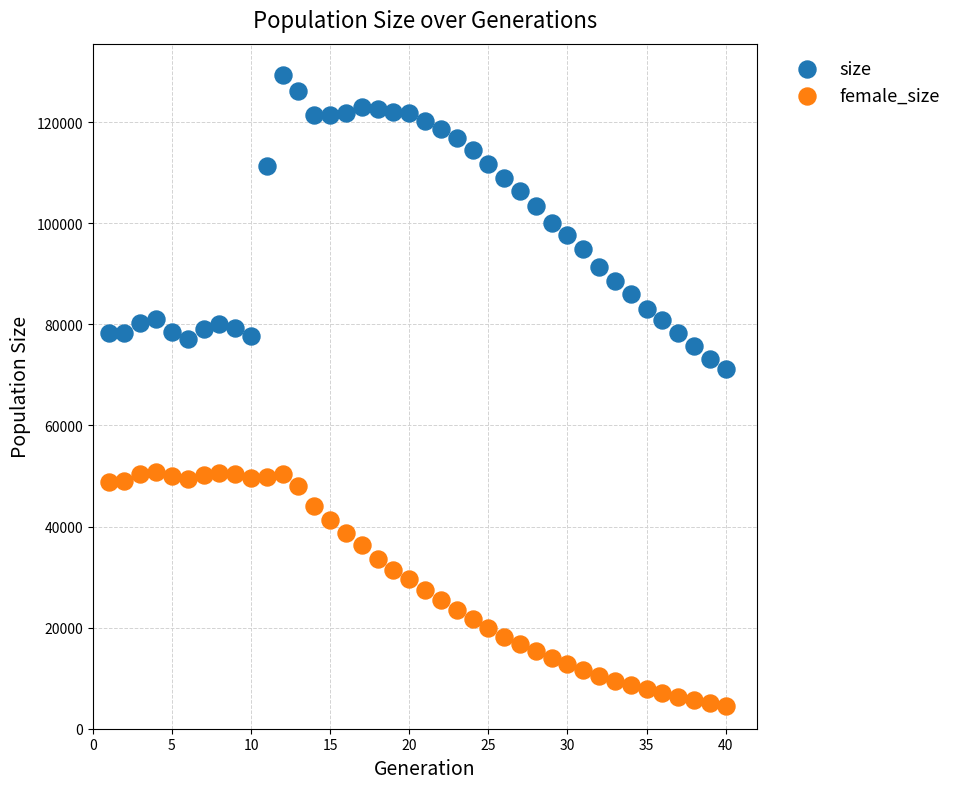

Across all data points, what is the range of X values (max minus min)?

39